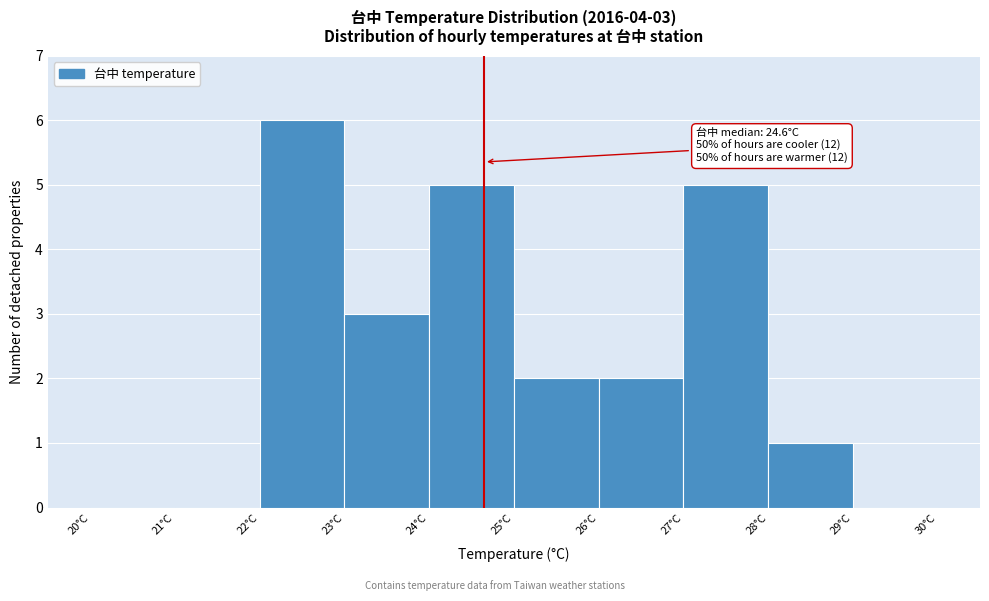

Which range on the x-axis has the tallest bar?

22 to 23